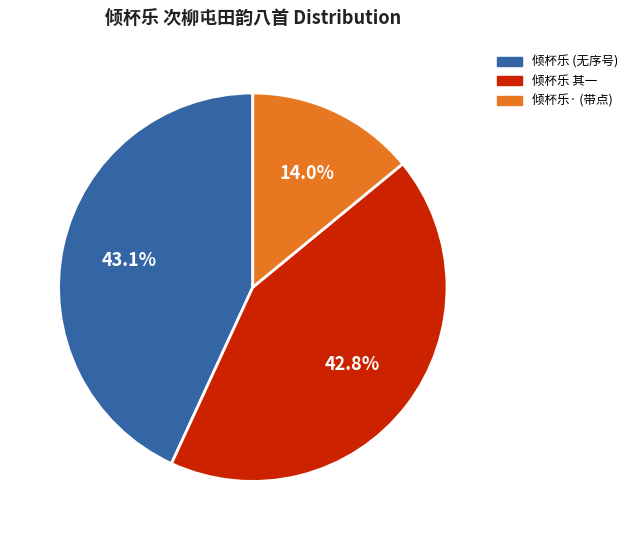

Does any single category account for the majority?

No